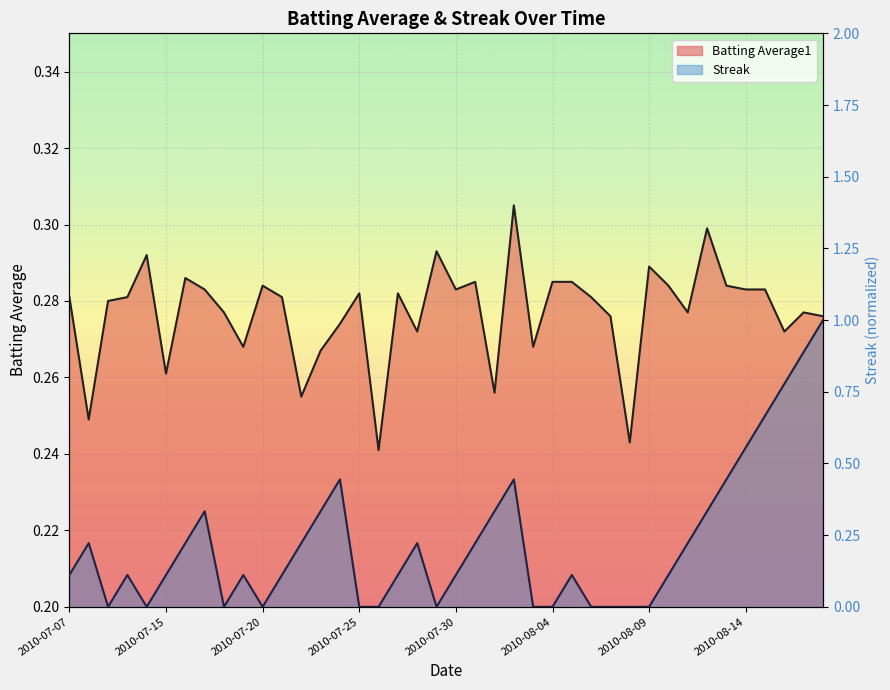

What is the sum of all Streak values?

8.9